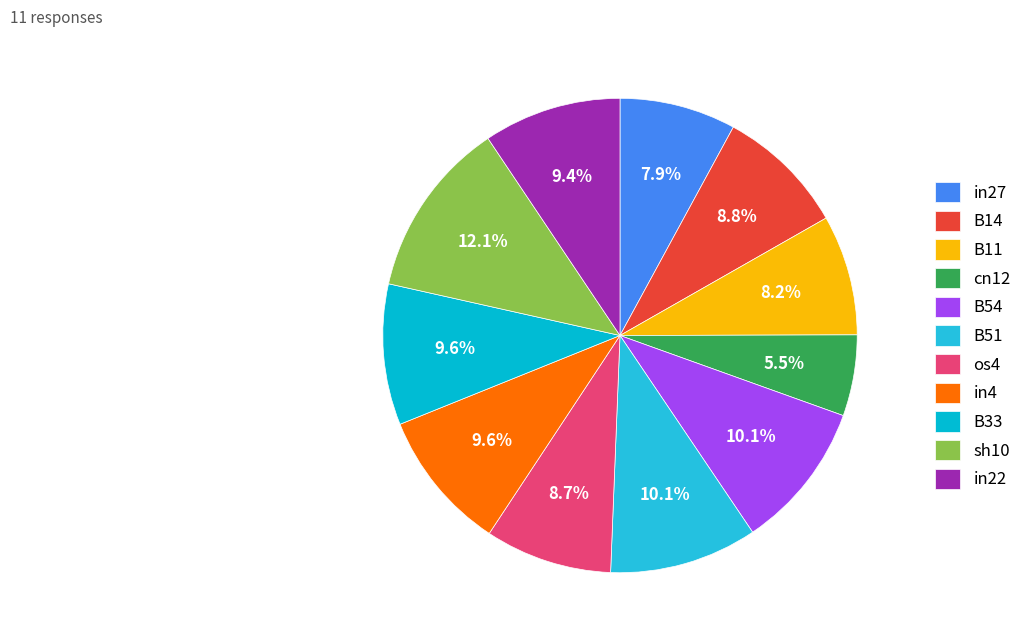

What percentage is the B14 slice, to the nearest percent?

9%